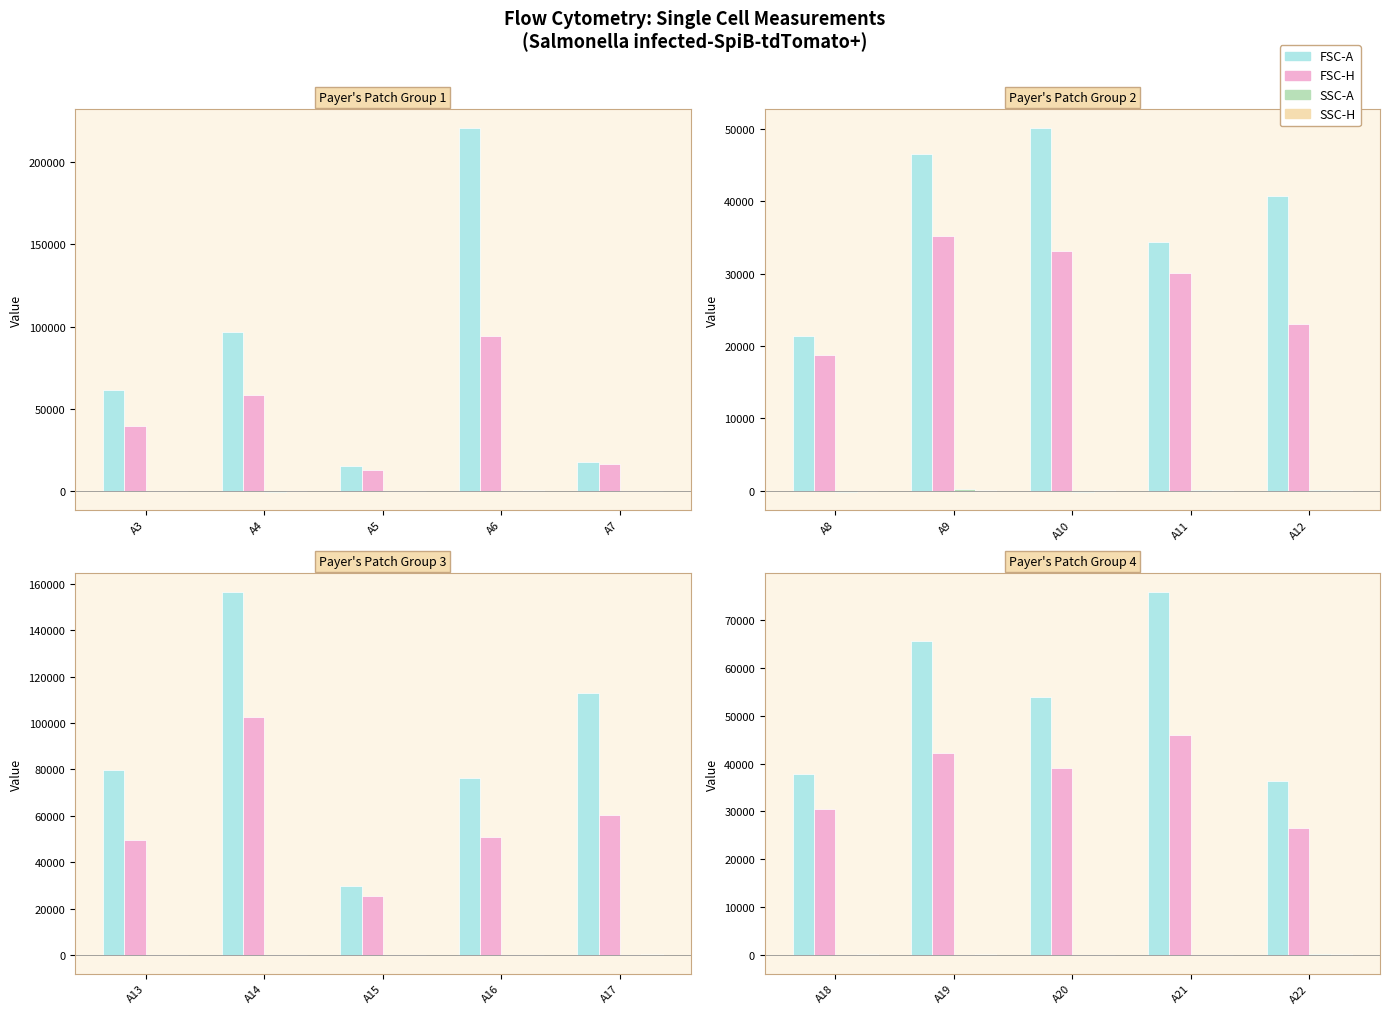

What is the smallest value displayed?

-110.6